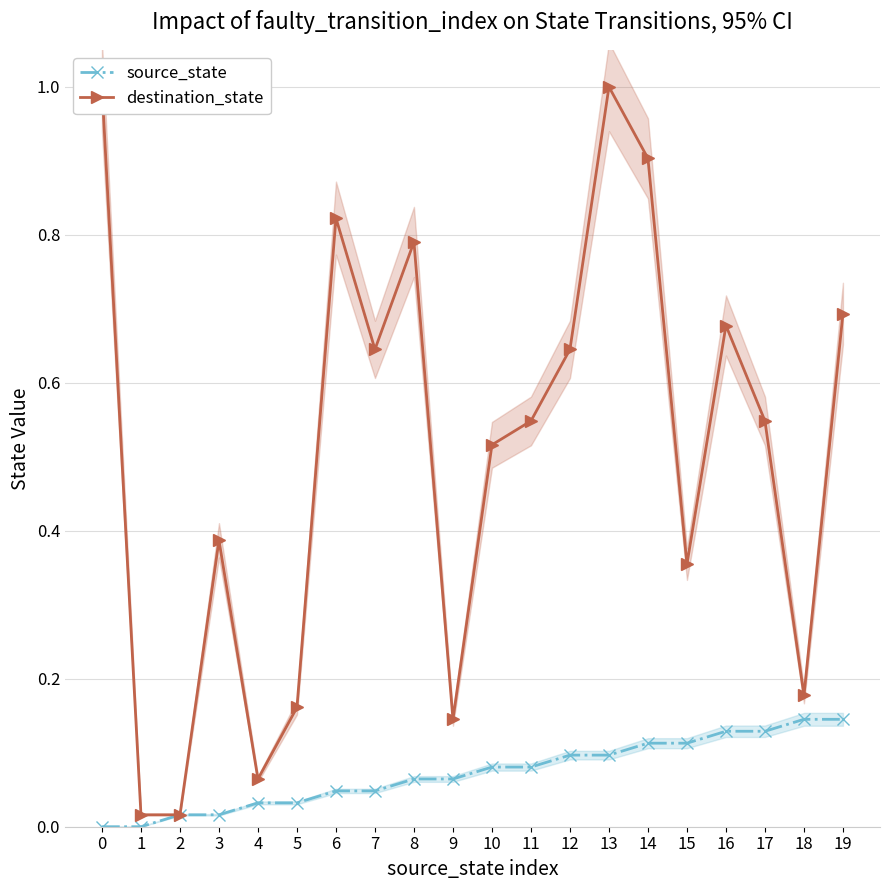

Which series changed the most between 7 and 15?

destination_state